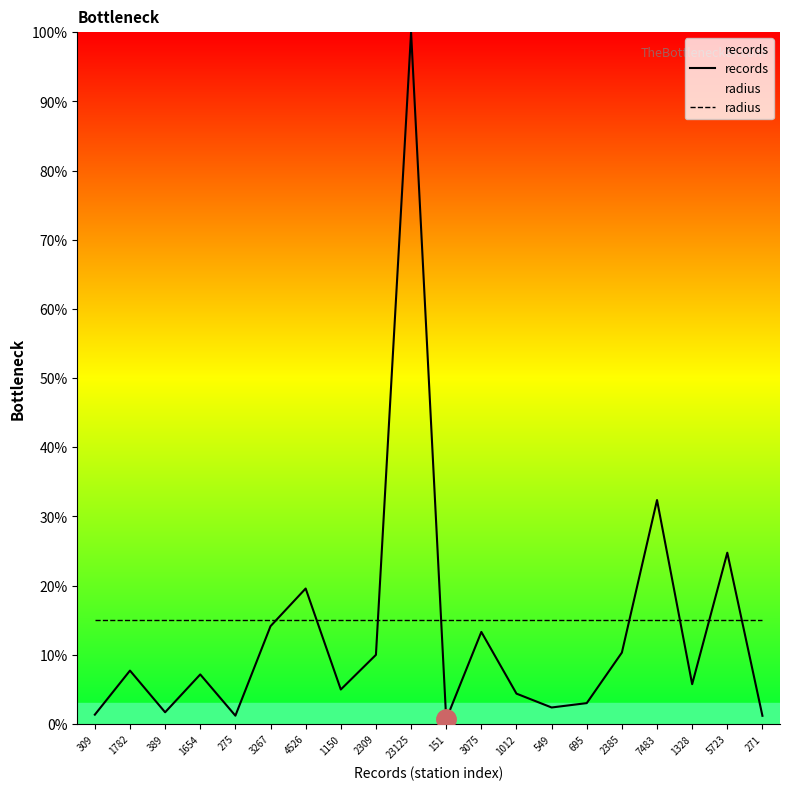

What is the approximate value of radius at 1782?

0.1